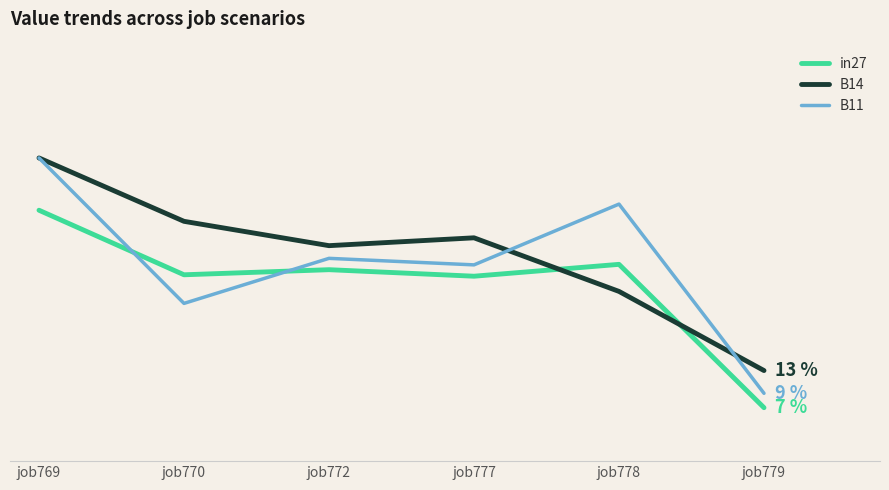

Between job769 and job778, which series saw the biggest shift?

B14